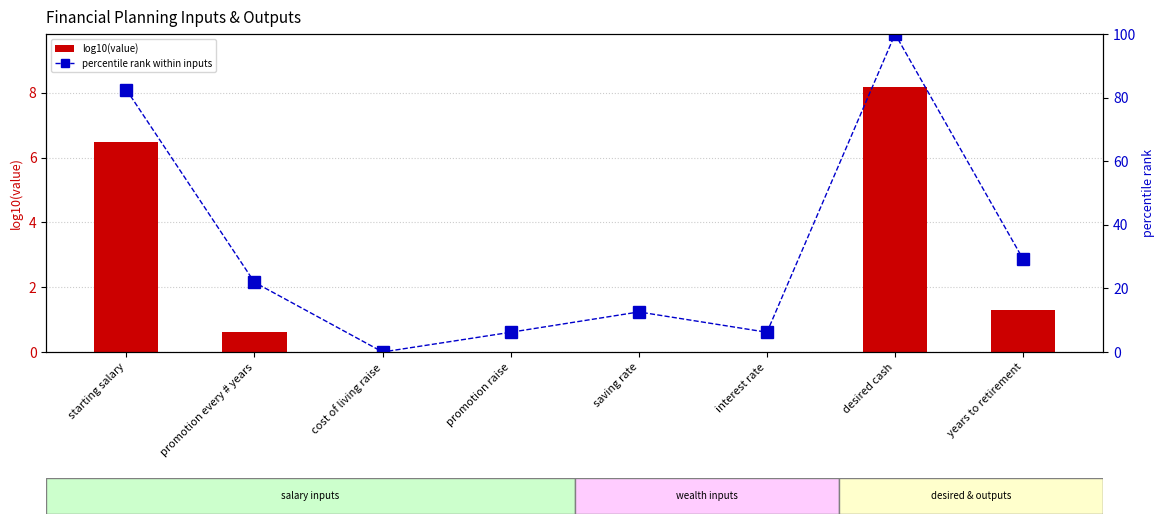

Where does the log10(value) series first go above 0?

starting salary